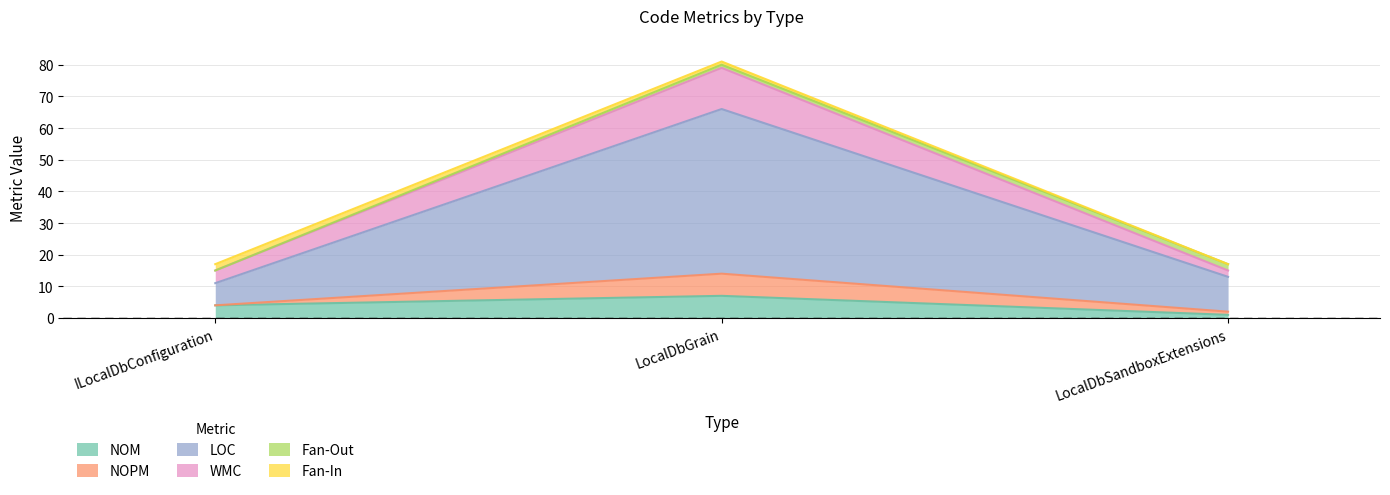

Does the chart display data point markers on the line(s)?

No